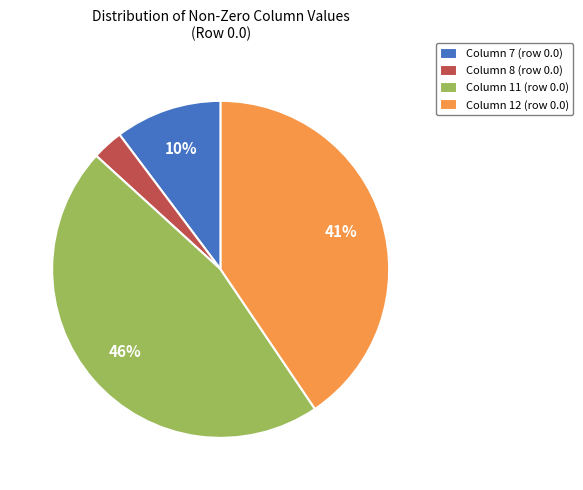

Do Column 8 (row 0.0) and Column 7 (row 0.0) together represent more than half of the pie?

No